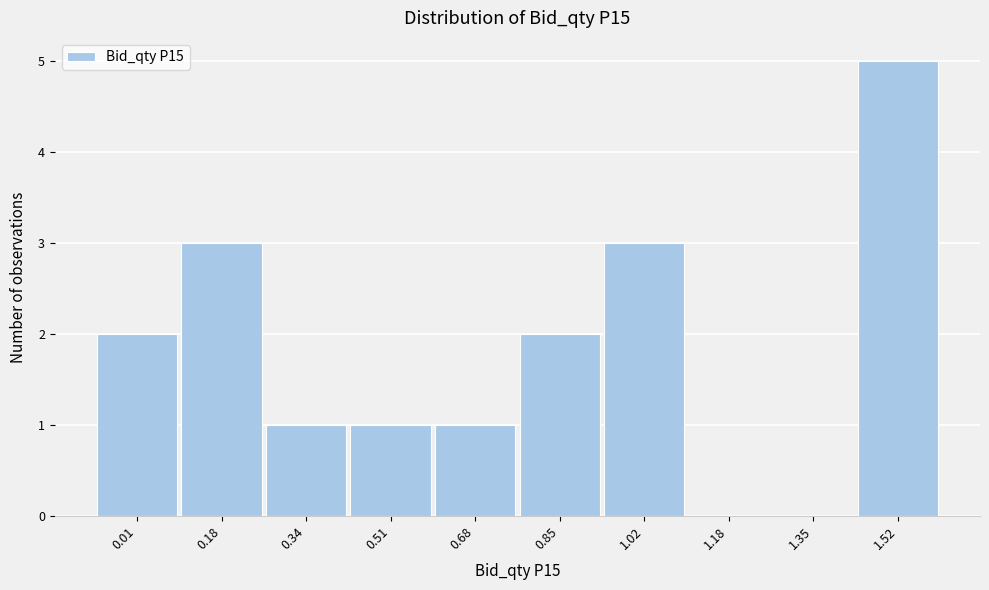

Reading right to left, list all the values displayed in this chart.

1.52=5	1.35=0	1.18=0	1.02=3	0.85=2	0.68=1	0.51=1	0.34=1	0.18=3	0.01=2